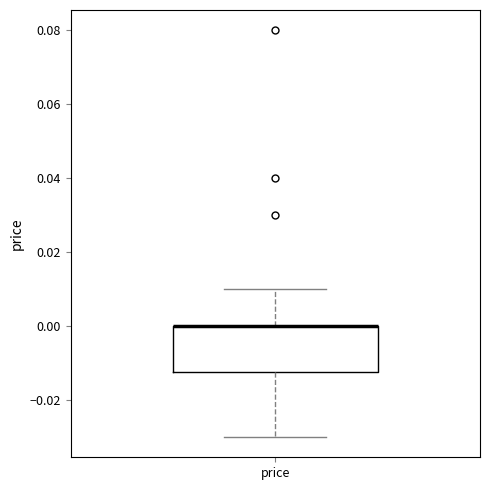

Where is the upper edge of the box for price on the y-axis? The values are not printed on the chart, so give them approximately, as read against the axis.

0.000